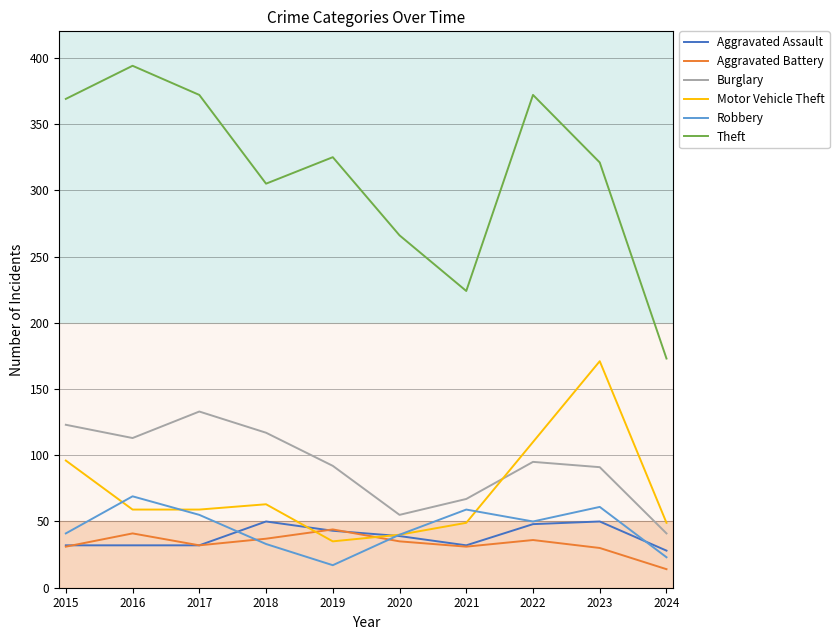

True or false: Motor Vehicle Theft has a value of 49 at 2021.

True